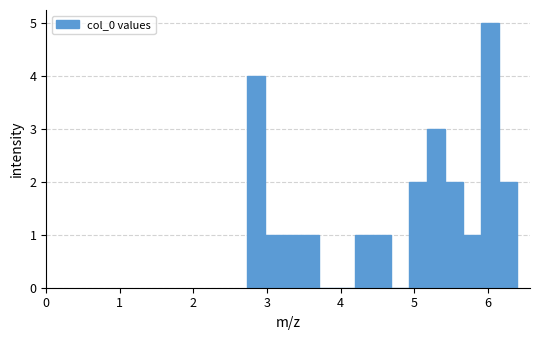

Around what value on the x-axis is the tallest bar? Give the approximate position of its centre, as read against the axis.

6.0